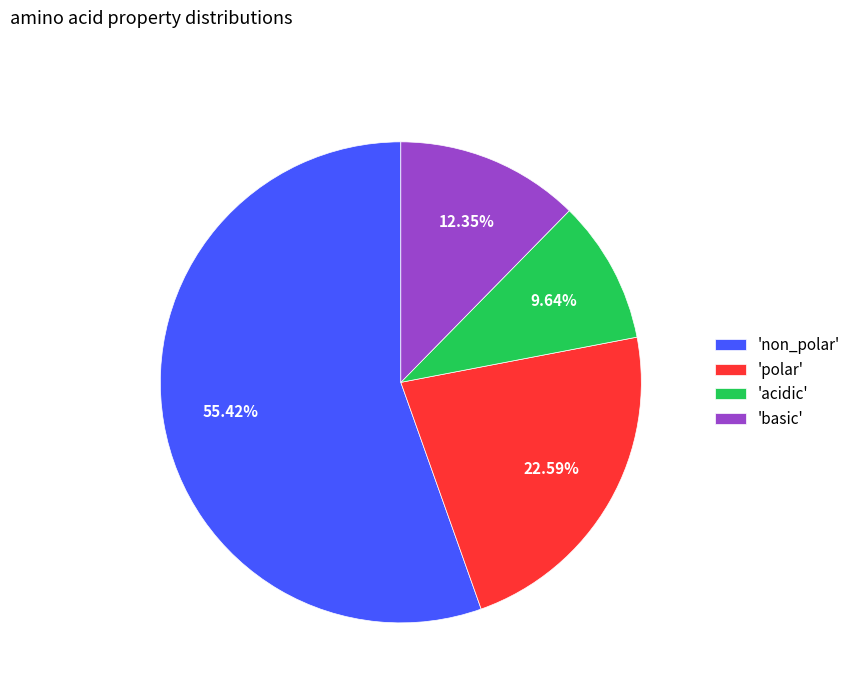

What is the ratio of the value at 'non_polar' to the value at 'polar'?

2.5